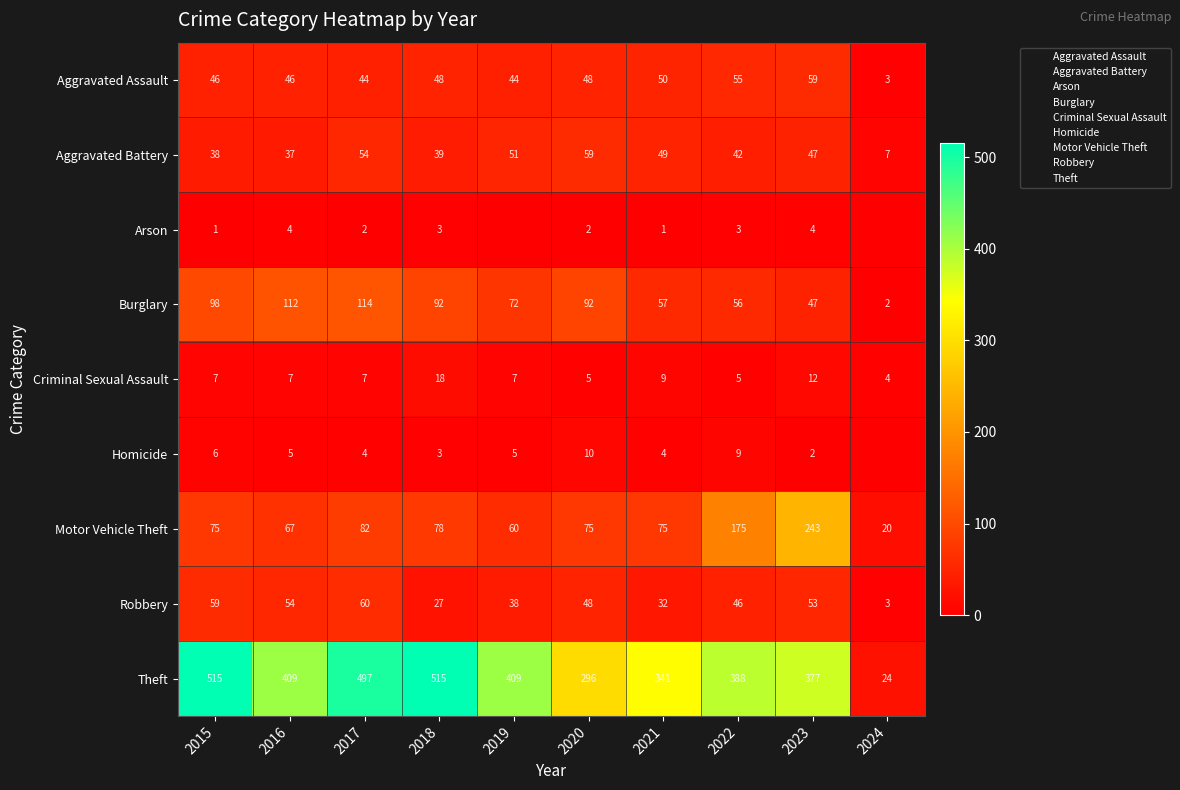

The Burglary series shows 112 at 2019. True or false?

False